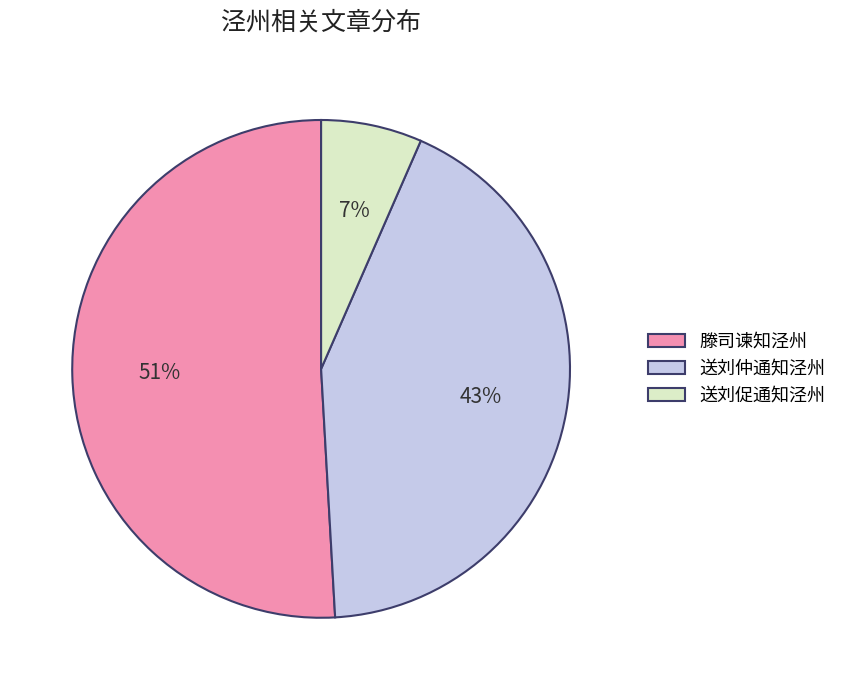

Rank the categories by value from highest to lowest.

滕司谏知泾州, 送刘仲通知泾州, 送刘促通知泾州